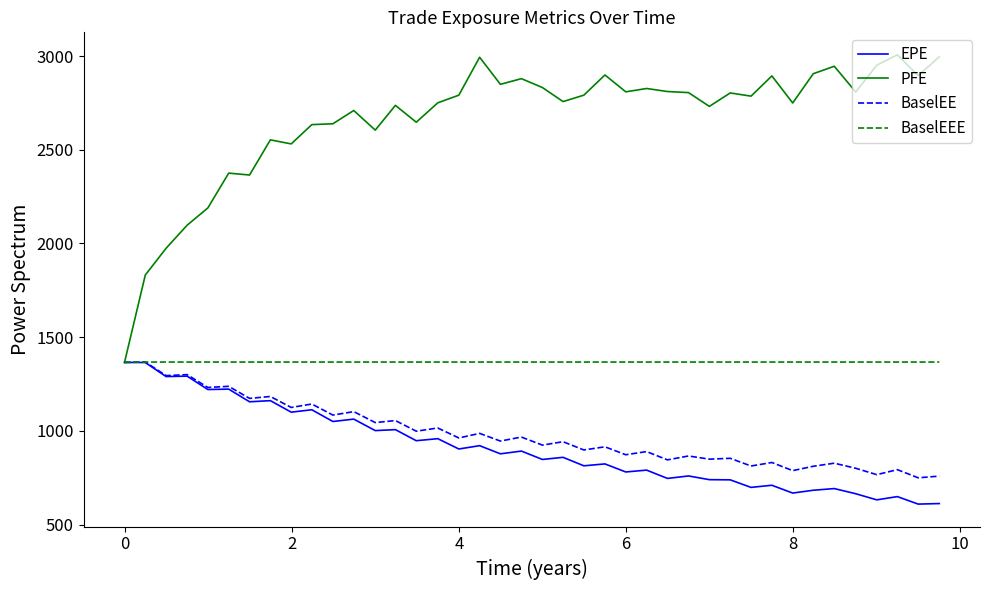

Does the chart display data point markers on the line(s)?

No